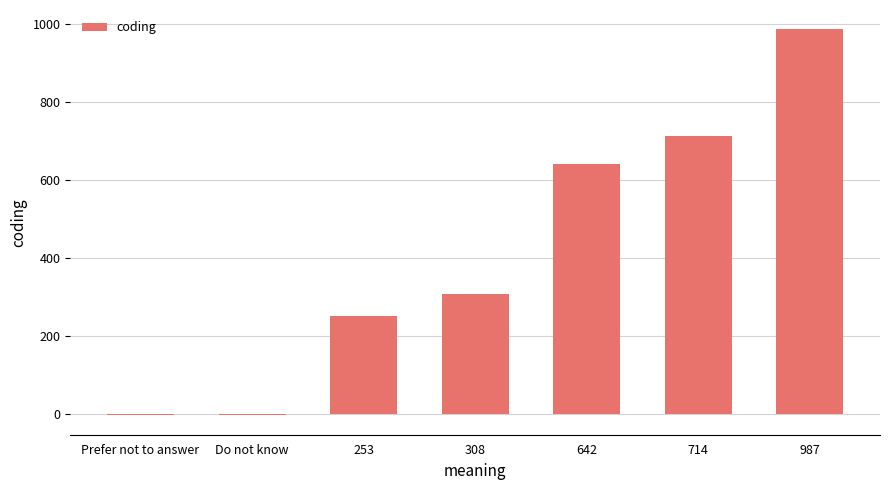

Where is the data nearest to the value 492?

642